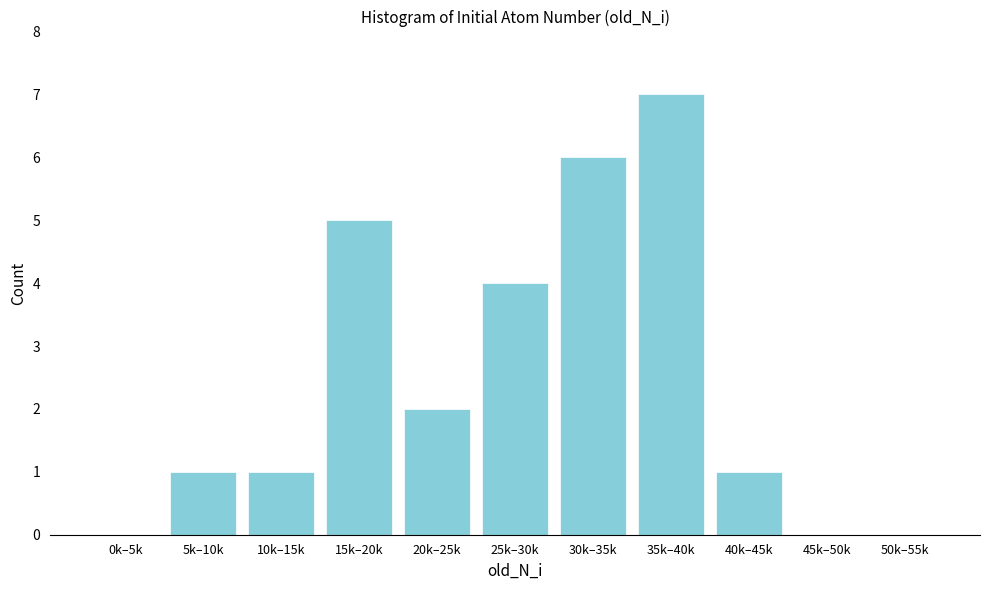

Reading left to right, extract all data points from this chart.

0k–5k=0	5k–10k=1	10k–15k=1	15k–20k=5	20k–25k=2	25k–30k=4	30k–35k=6	35k–40k=7	40k–45k=1	45k–50k=0	50k–55k=0